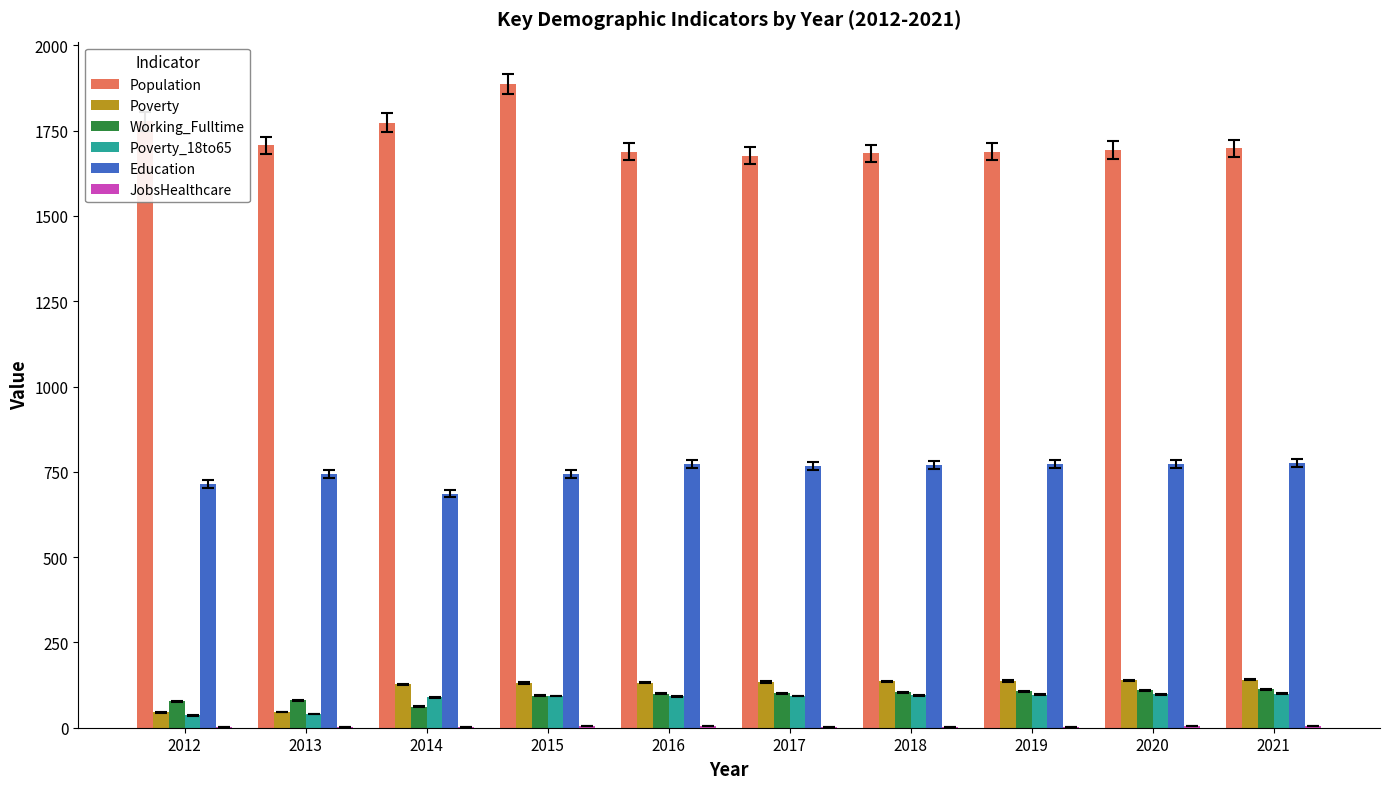

The Poverty series shows 208 at 2015. True or false?

False